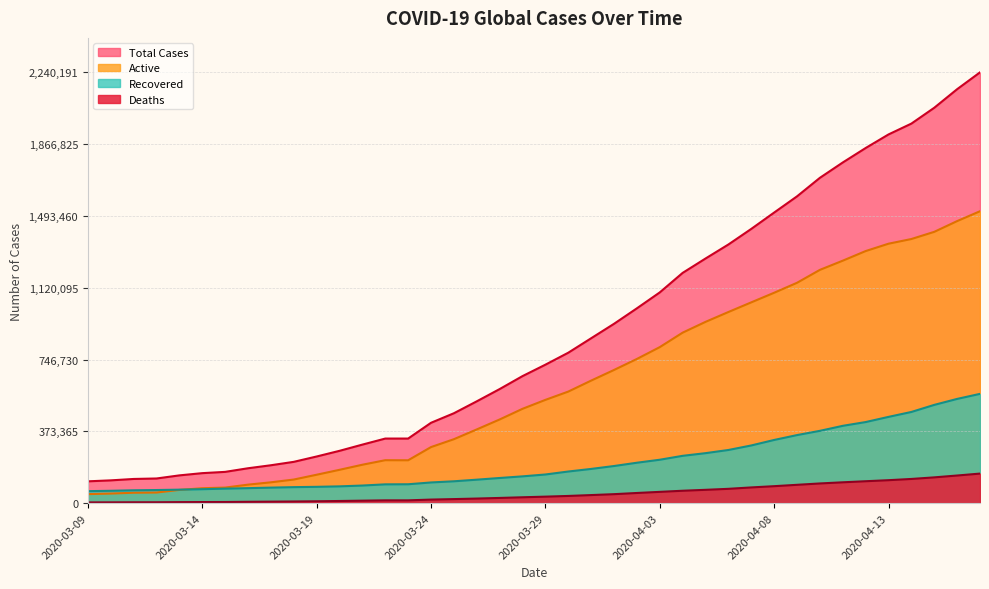

Which category has the lowest value across all series?

2020-03-09